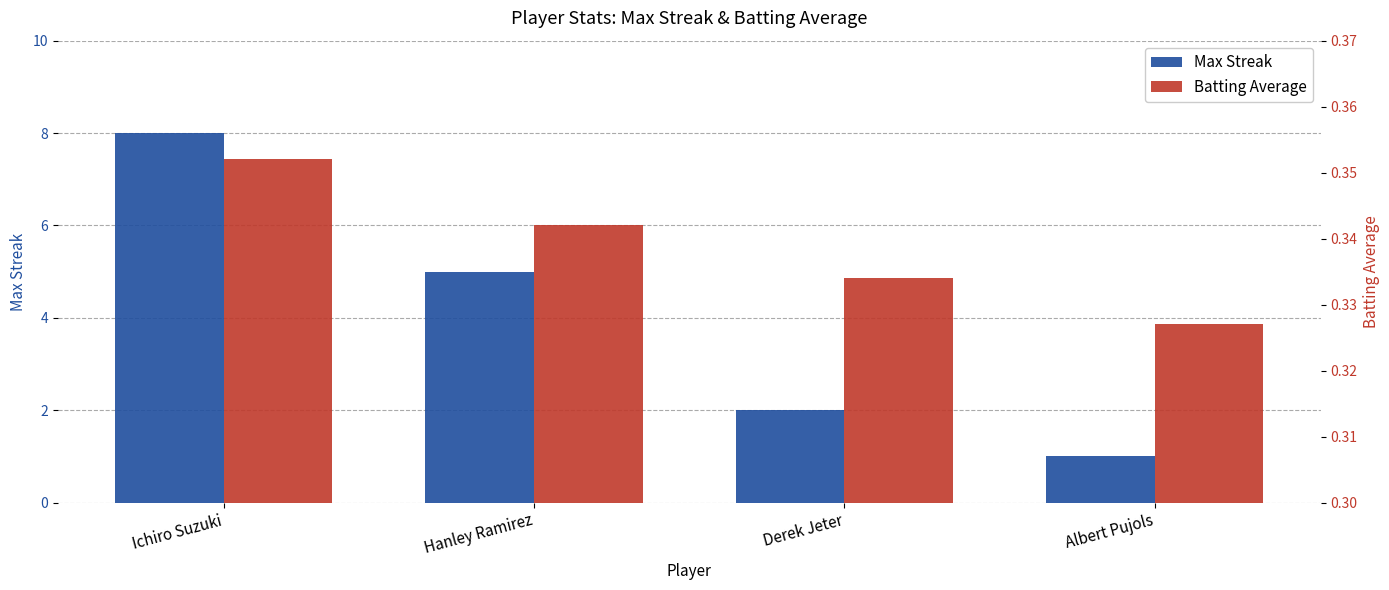

Does the chart contain any negative values?

No